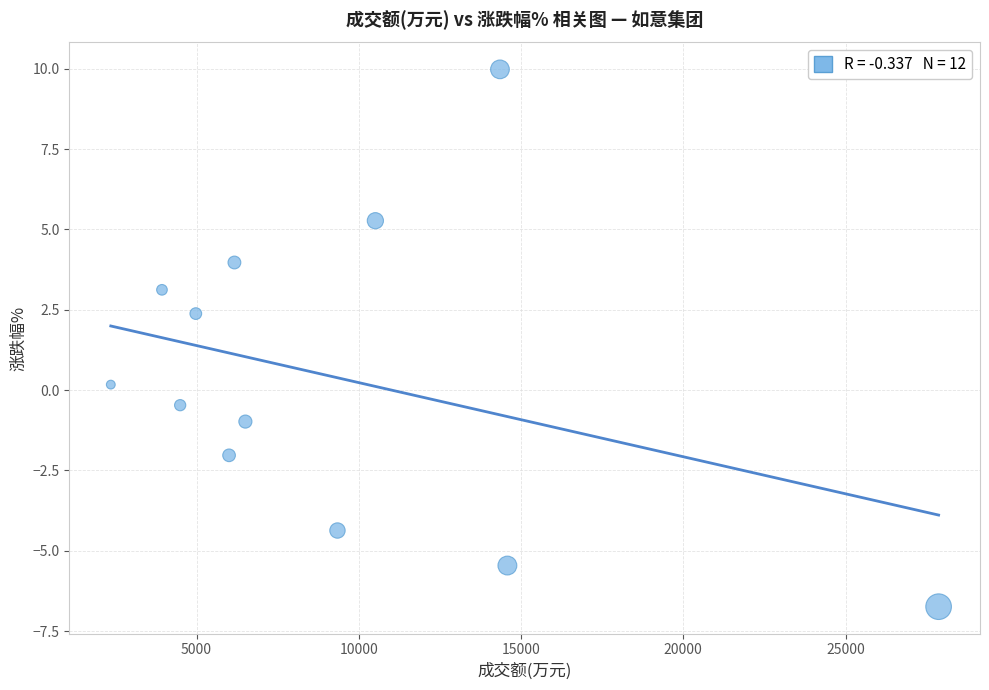

What is the average X value?

9256.7